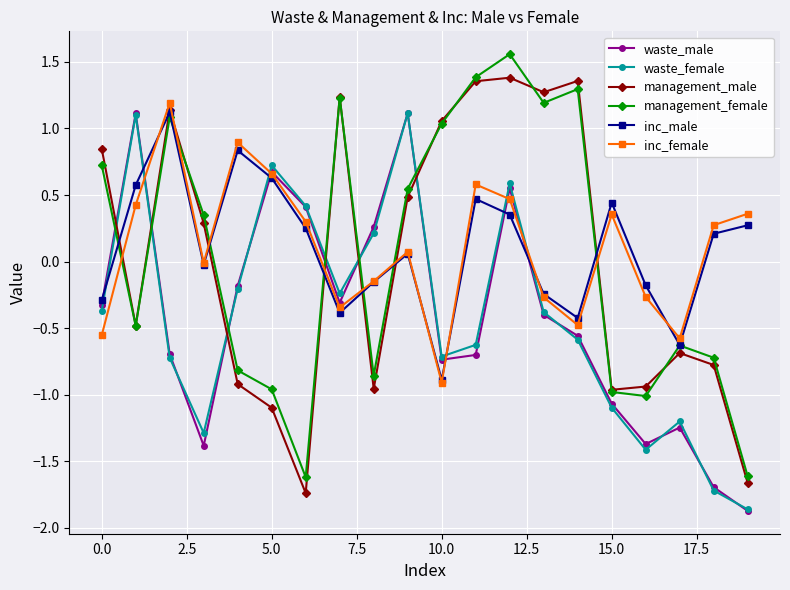

True or false: waste_male and management_male cross at least once.

True